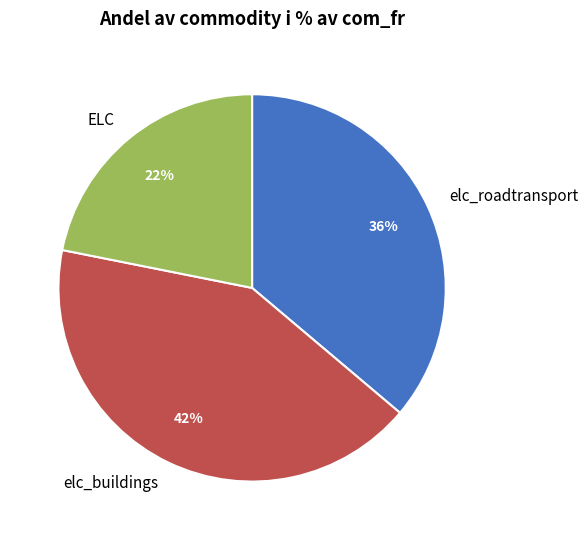

Does elc_roadtransport represent more than half of the total?

No